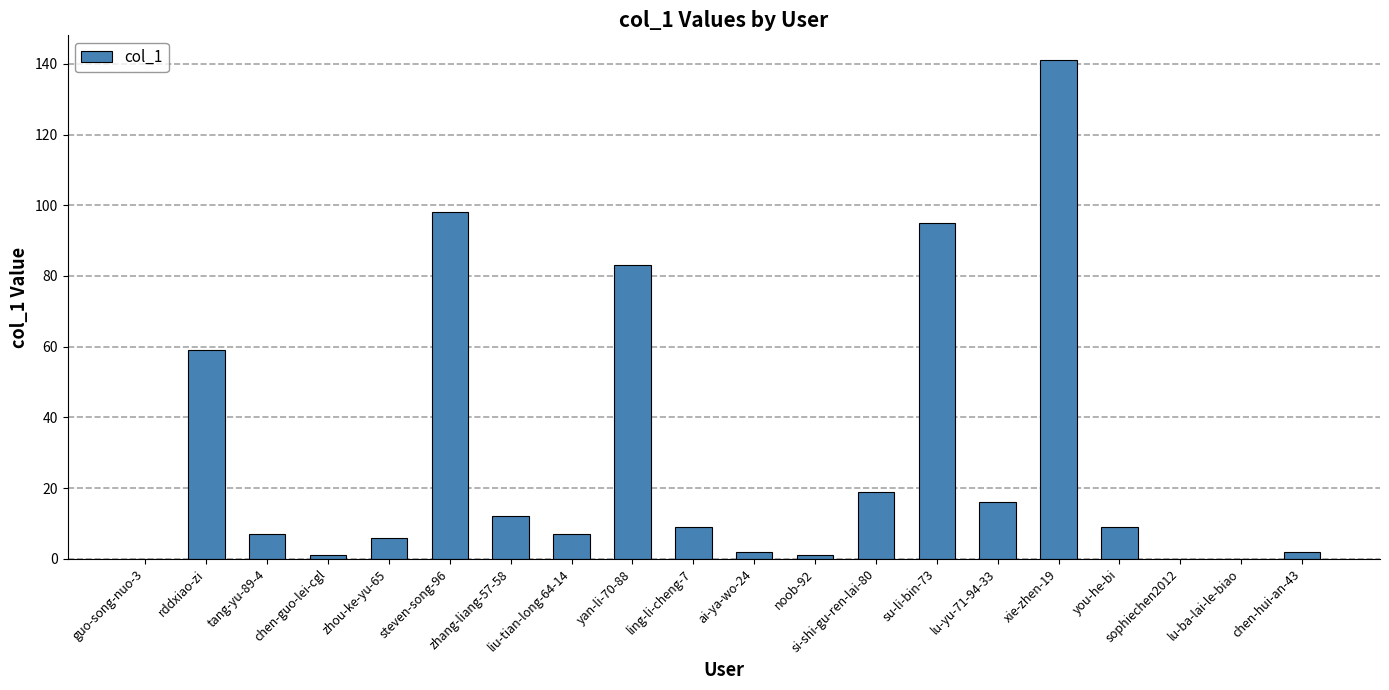

Reading left to right, what are all the values shown in this chart?

0	59	7	1	6	98	12	7	83	9	2	1	19	95	16	141	9	0	0	2